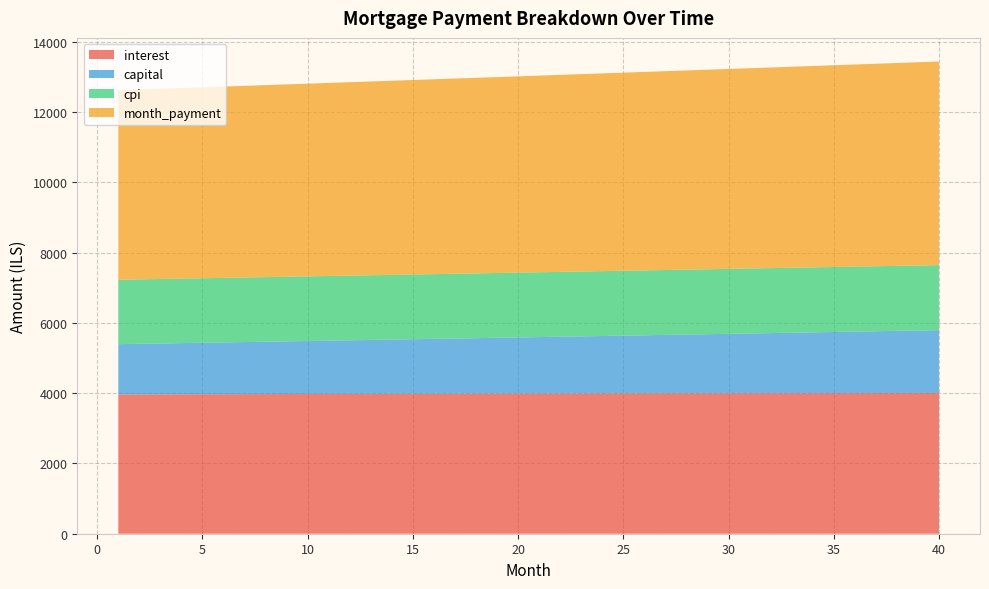

Reading right to left, what are all the values shown in this chart?

interest: 4003.2	4002.9	4002.6	4002.3	4001.9	4001.5	4001.0	4000.5	3999.9	3999.4	3998.8	3998.1	3997.4	3996.7	3995.9	3995.1	3994.2	3993.4	3992.5	3991.5	3990.5	3989.5	3988.5	3987.4	3986.3	3985.1	3983.9	3982.7	3981.4	3980.2	3978.8	3977.5	3976.1	3974.7	3973.3	3971.8	3970.3	3968.8	3967.2	3965.6
capital: 1793.0	1782.7	1772.4	1762.2	1752.0	1741.9	1731.9	1721.9	1712.0	1702.1	1692.3	1682.5	1672.8	1663.2	1653.6	1644.1	1634.6	1625.2	1615.8	1606.5	1597.2	1588.0	1578.8	1569.8	1560.7	1551.7	1542.8	1533.9	1525.0	1516.2	1507.5	1498.8	1490.2	1481.6	1473.0	1464.5	1456.1	1447.7	1439.3	1431.0
cpi: 1850.8	1850.7	1850.6	1850.5	1850.3	1850.1	1849.9	1849.7	1849.5	1849.2	1849.0	1848.7	1848.4	1848.0	1847.7	1847.3	1847.0	1846.6	1846.2	1845.8	1845.3	1844.9	1844.4	1843.9	1843.4	1842.9	1842.4	1841.8	1841.2	1840.7	1840.1	1839.5	1838.8	1838.2	1837.5	1836.9	1836.2	1835.5	1834.8	1834.1
month_payment: 5796.2	5785.6	5775.0	5764.5	5753.9	5743.4	5732.9	5722.4	5711.9	5701.5	5691.0	5680.6	5670.2	5659.9	5649.5	5639.1	5628.8	5618.5	5608.2	5598.0	5587.7	5577.5	5567.3	5557.1	5546.9	5536.8	5526.7	5516.6	5506.5	5496.4	5486.3	5476.3	5466.3	5456.3	5446.3	5436.3	5426.4	5416.4	5406.5	5396.6